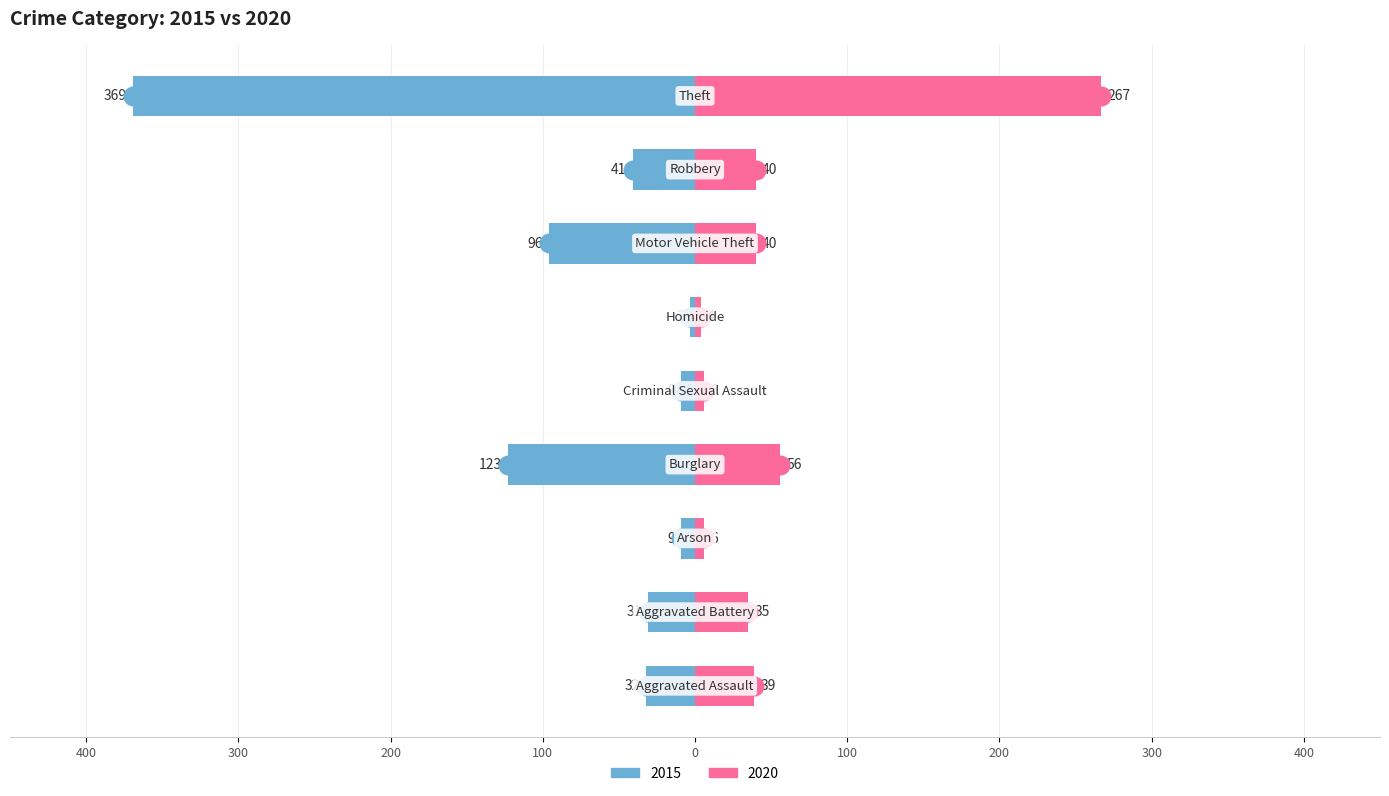

Is the value of 2015 at Arson greater than the value of 2020 at Robbery?

No